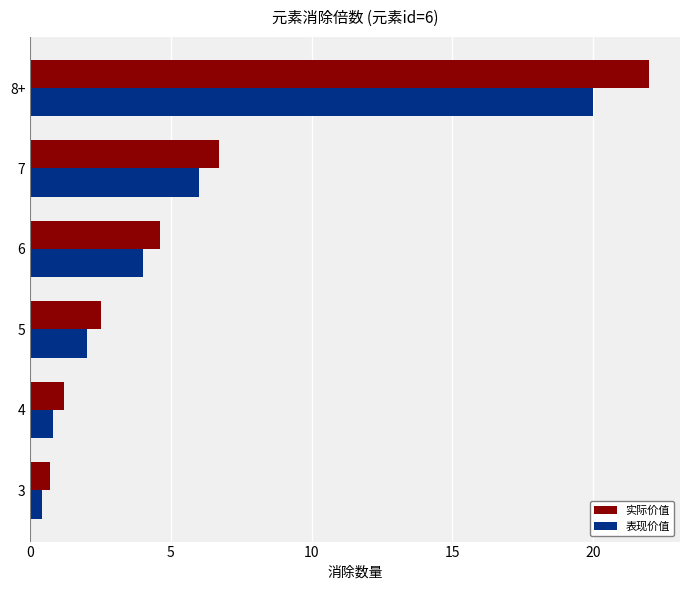

Where is 实际价值 nearest to the value 11?

7